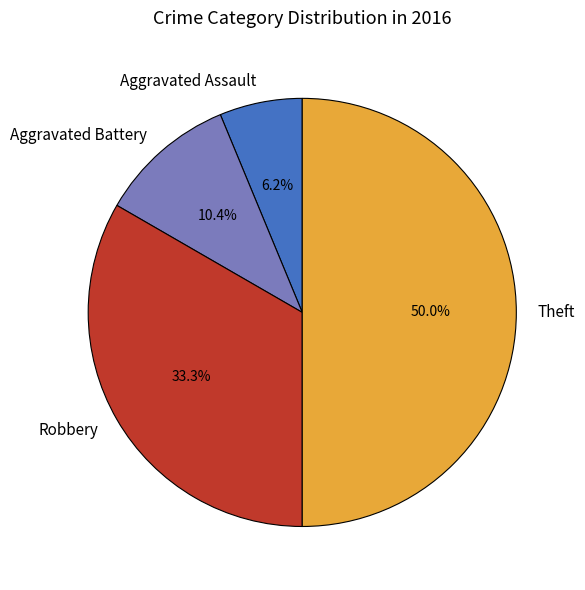

What percentage is the Aggravated Assault slice, to the nearest percent?

6%